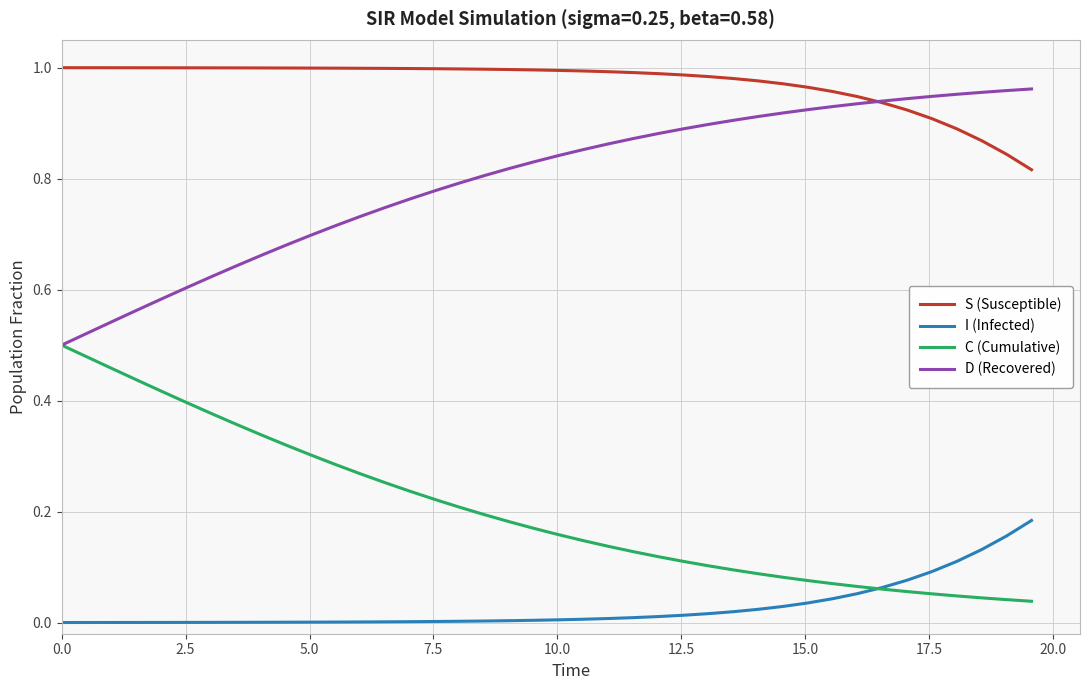

True or false: D (Recovered) and I (Infected) intersect in this chart.

False